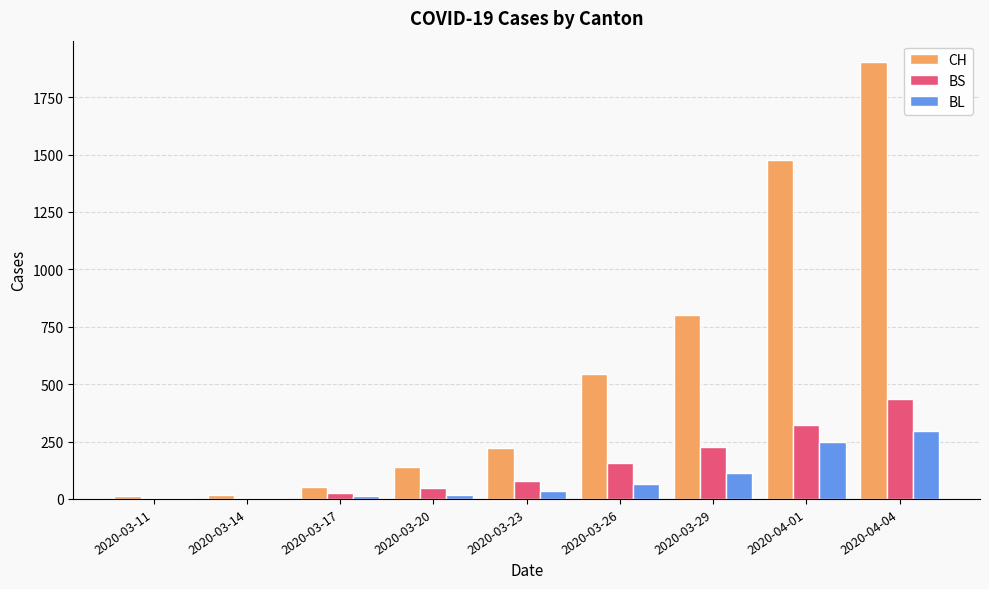

The value of CH at 2020-03-26 is 121. True or false?

False